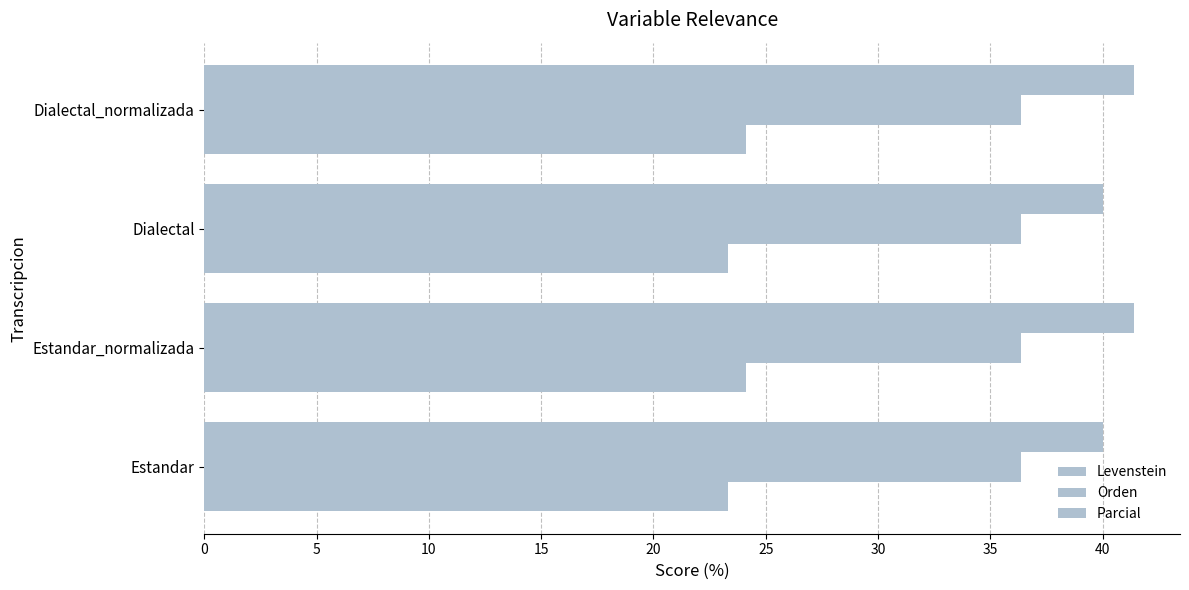

What is the value of the Levenstein bar at the 4th from the left?

24.1